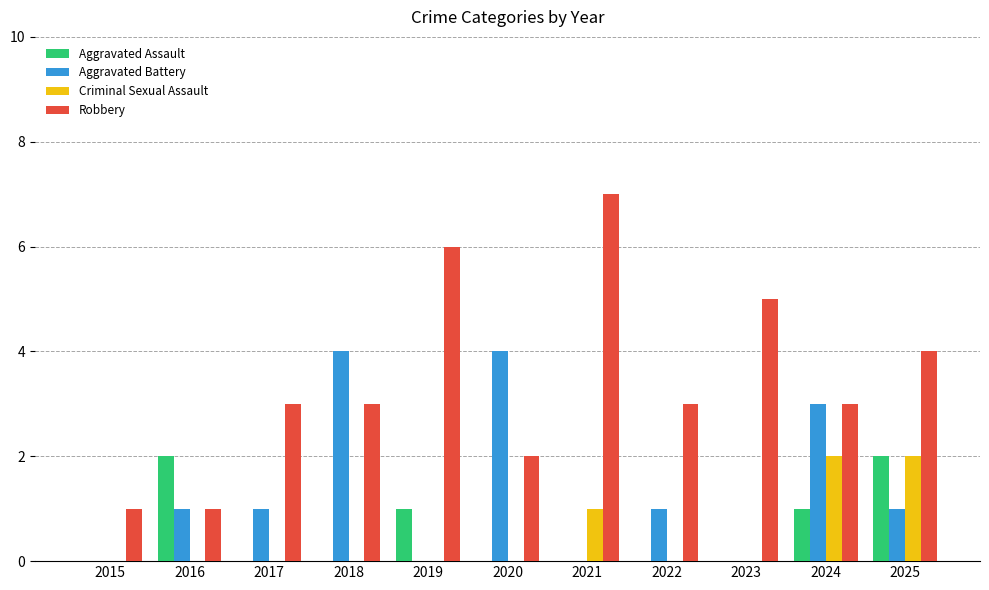

What is the highest value of the Robbery series?

7